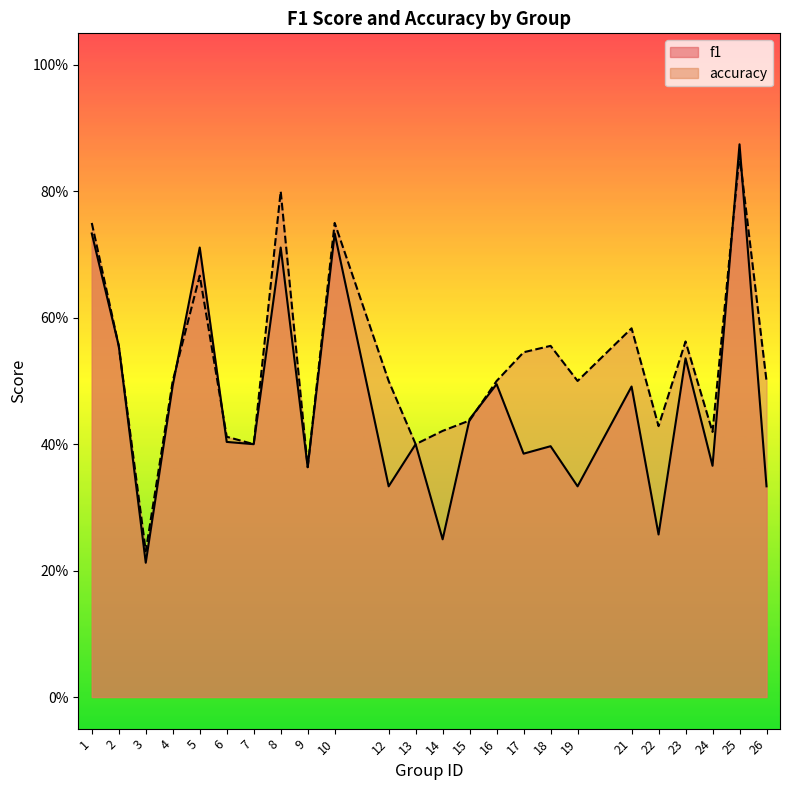

At which category does accuracy reach its first local valley?

3